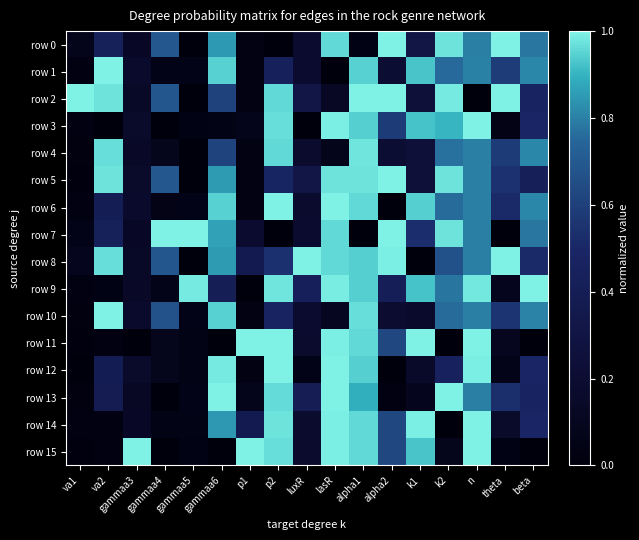

Rank the series by their maximum value, from lowest to highest.

row 4, row 14, row 6, row 0, row 1, row 2, row 3, row 5, row 7, row 8, row 9, row 10, row 11, row 12, row 13, row 15